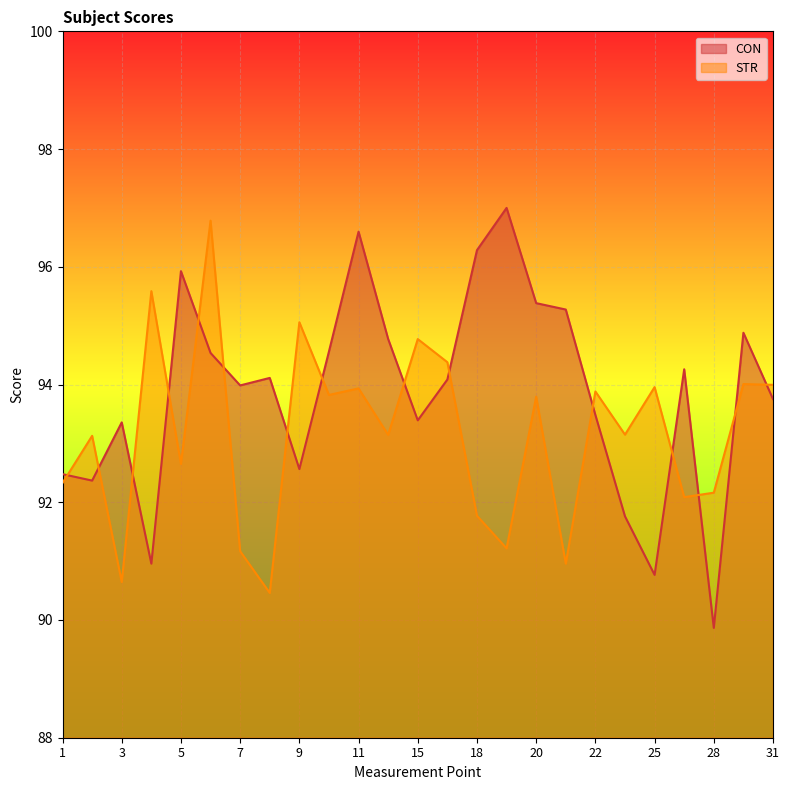

Which series has the largest total across all categories?

CON